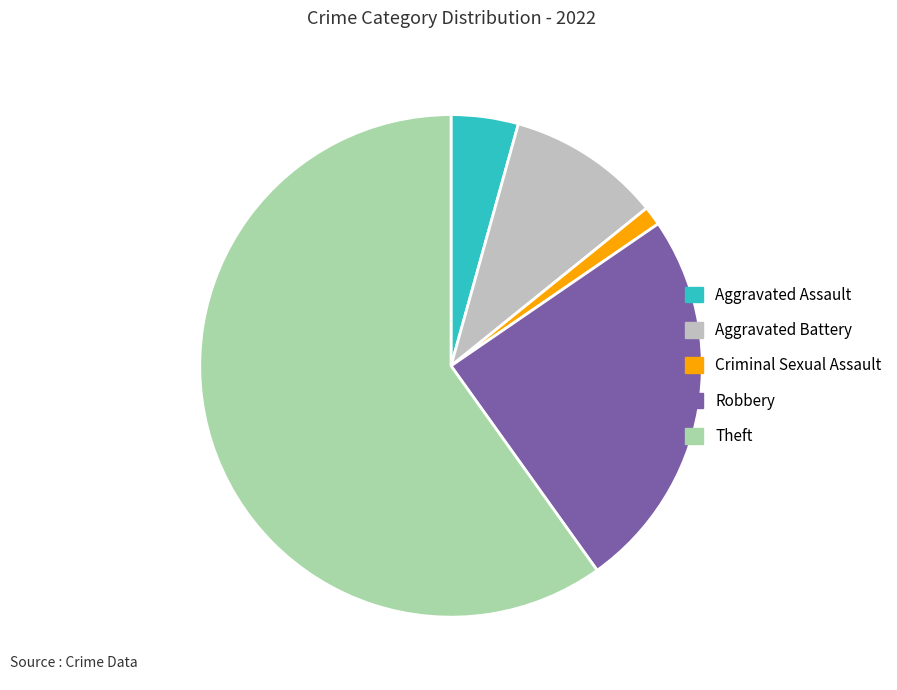

Rank the categories by value from highest to lowest.

Theft, Robbery, Aggravated Battery, Aggravated Assault, Criminal Sexual Assault